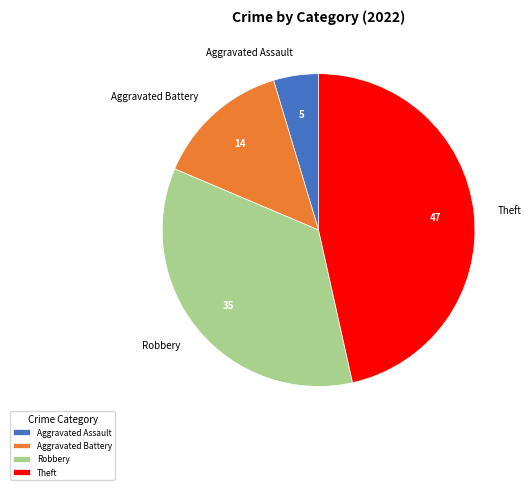

Is there any slice that represents more than half of the pie?

No